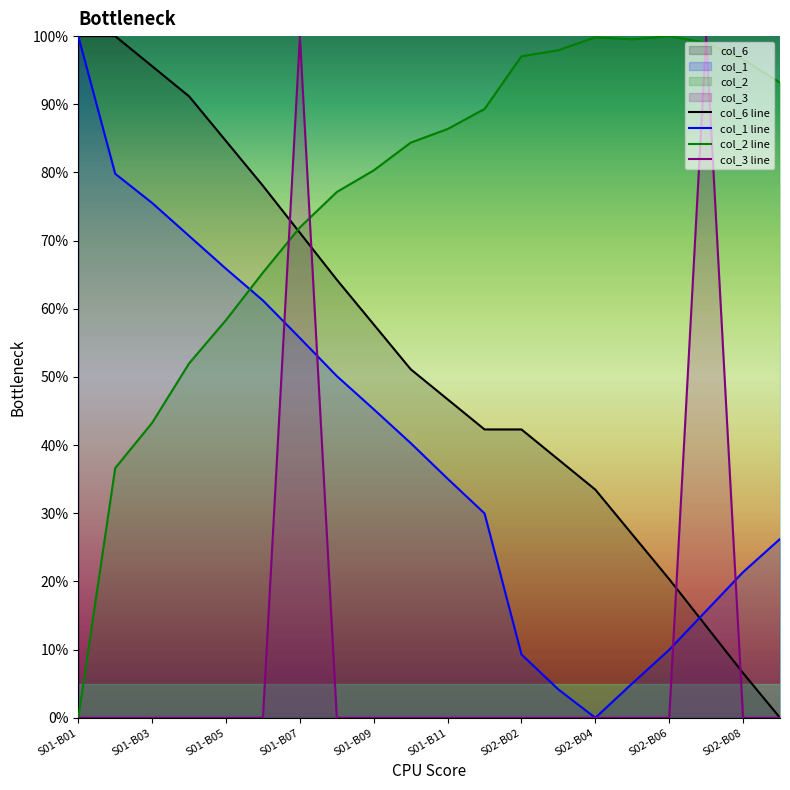

True or false: col_3 line has more than 2 interior local peaks.

False